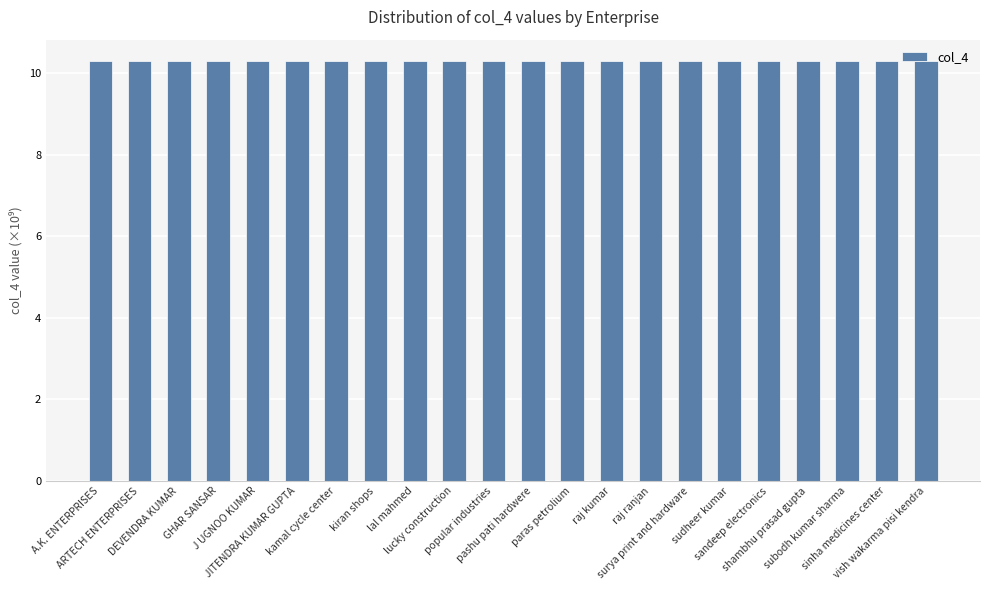

How many values are between 10 and 11?

22